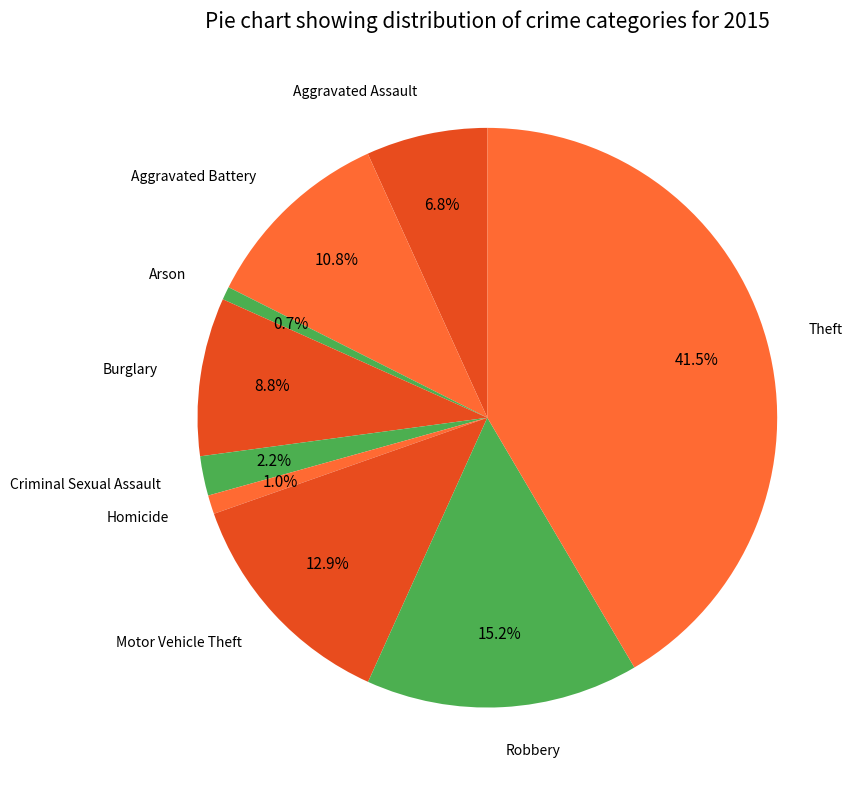

Count the number of slices in the pie.

9